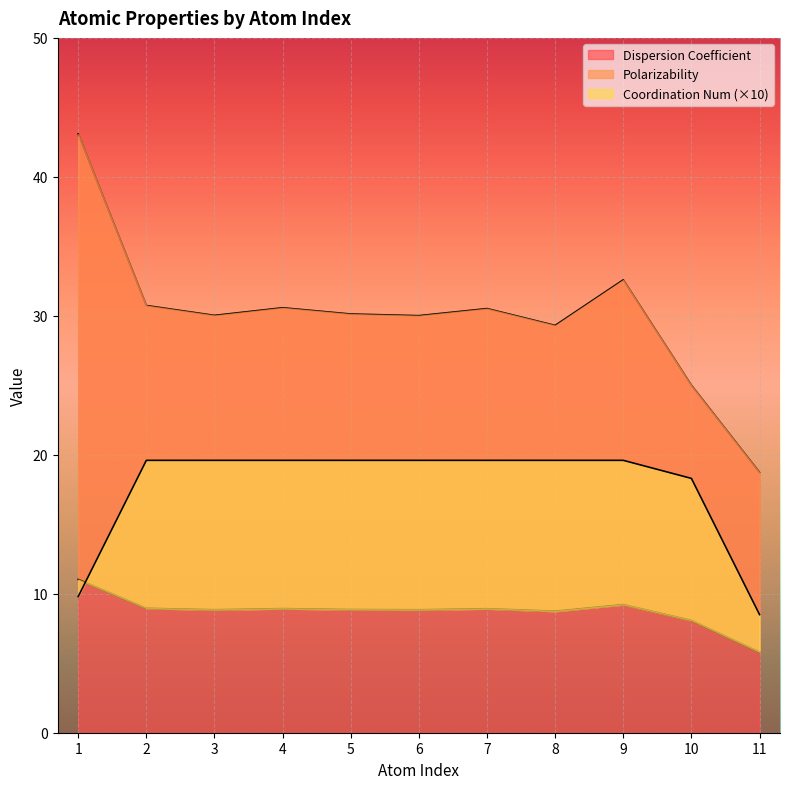

The Coordination Num series shows 34.1 at 8. True or false?

False